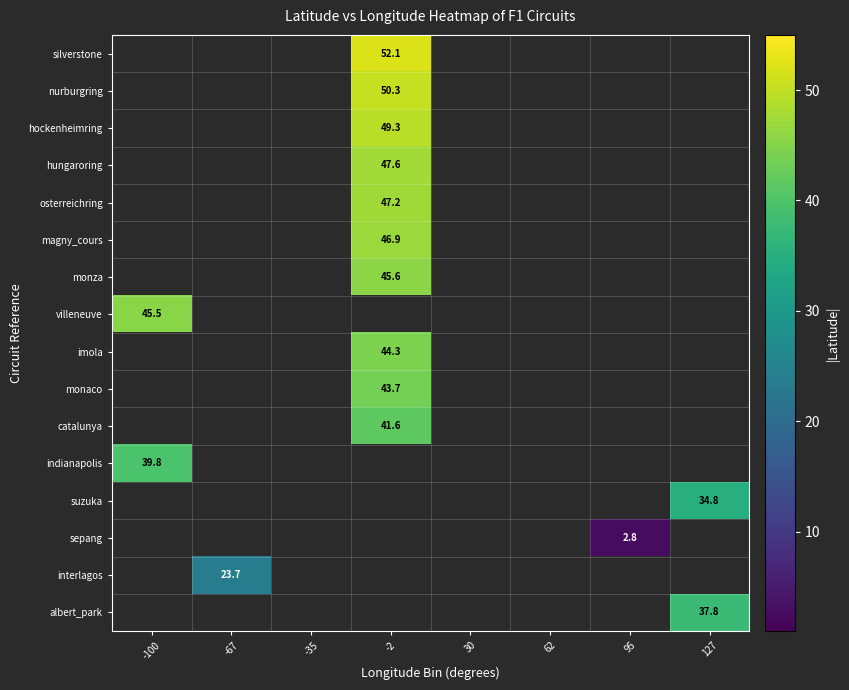

Rank the categories by indianapolis value from lowest to highest.

-67, -35, -2, 30, 62, 95, 127, -100